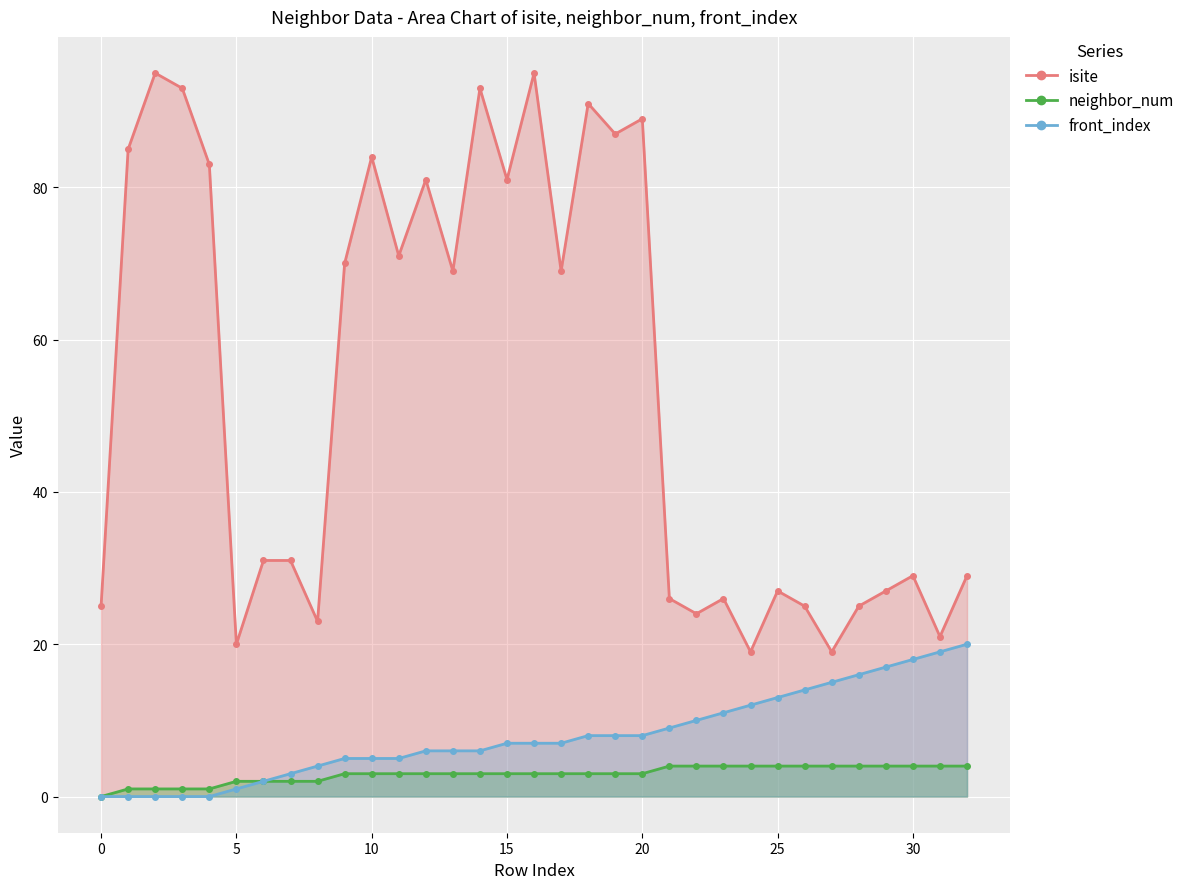

What is the sum of all isite values?

1763